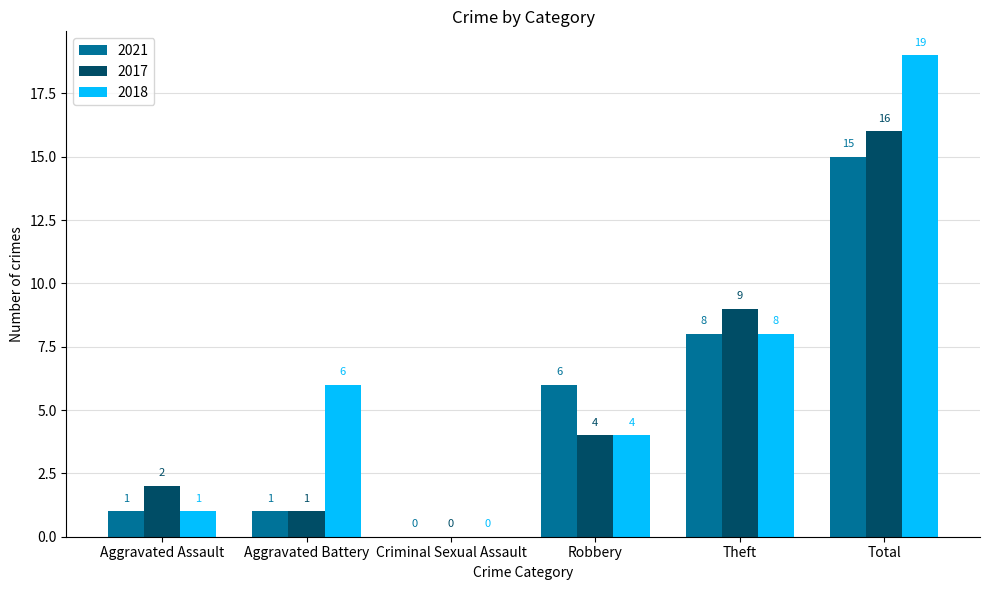

Which label corresponds to the largest value in the chart?

Total